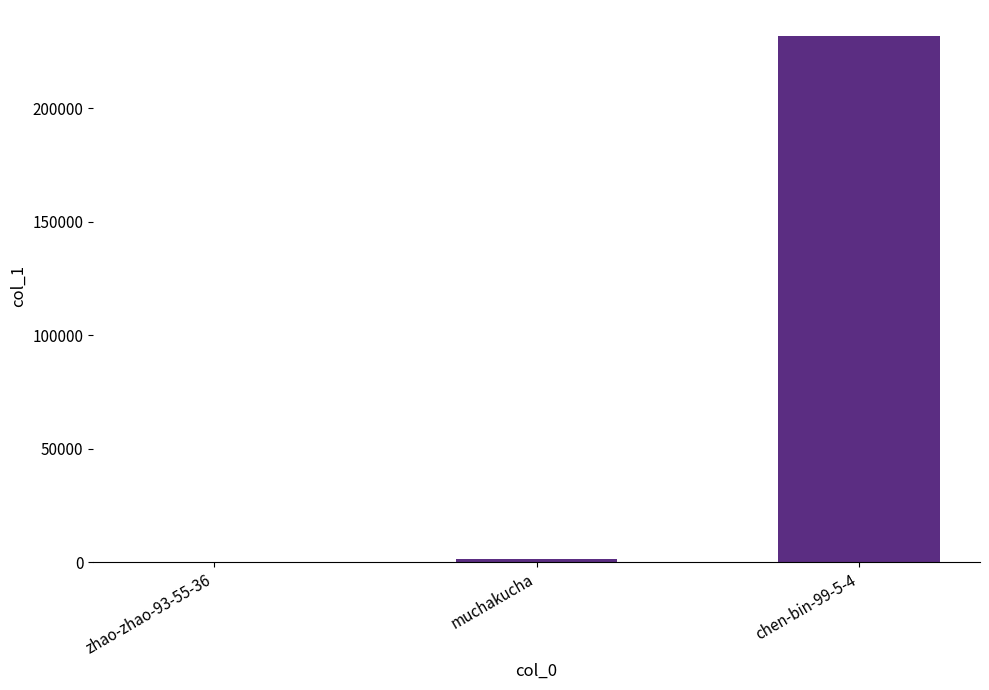

What is the sum of all values?

233409